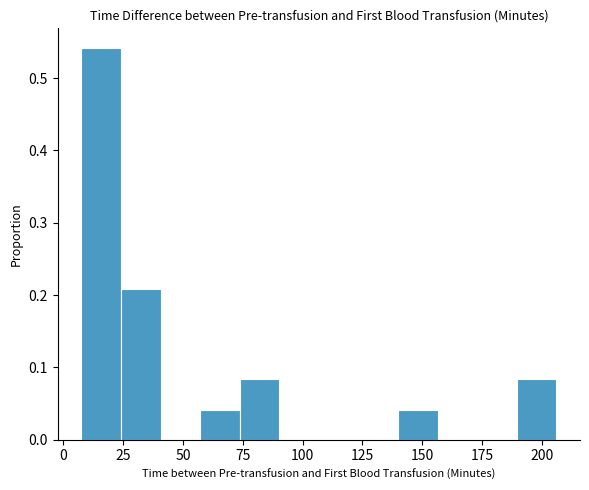

Read against the x-axis, roughly where is the centre of the tallest bar?

15